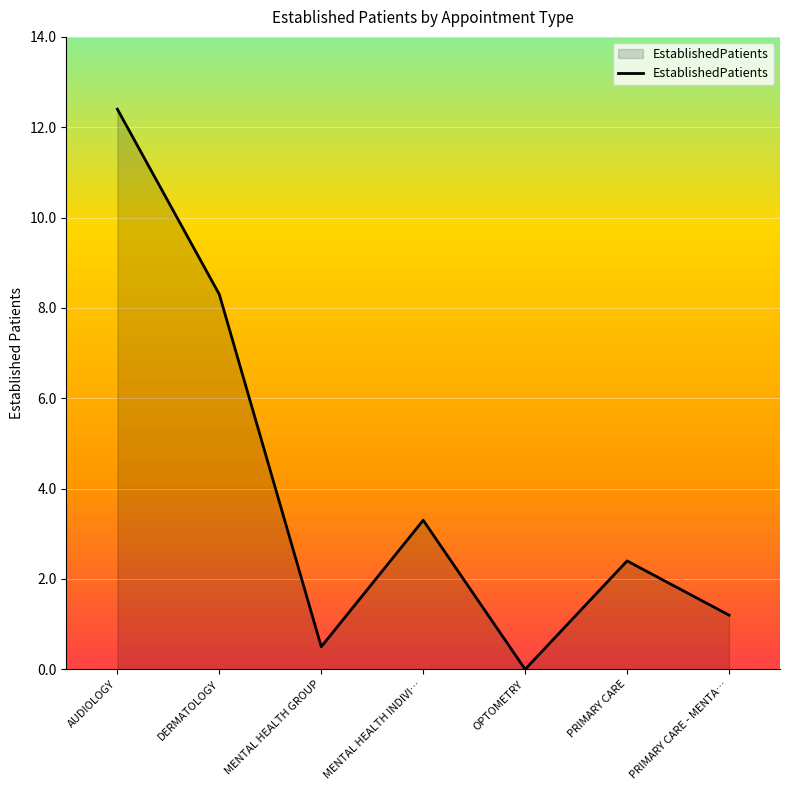

Does the chart display data point markers on the line(s)?

No